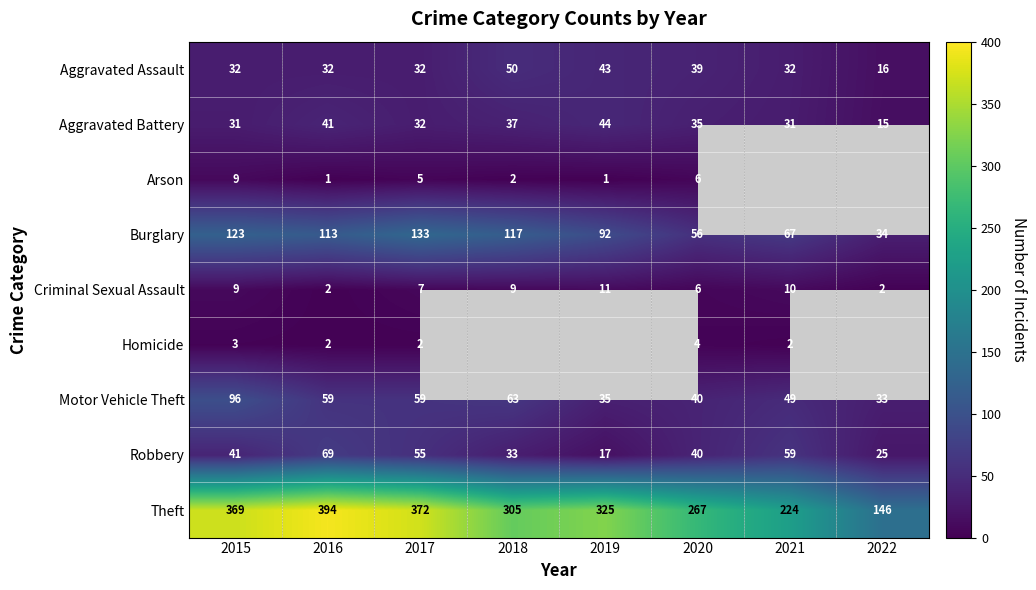

What is the difference between the highest and lowest values at 2016?

393.0